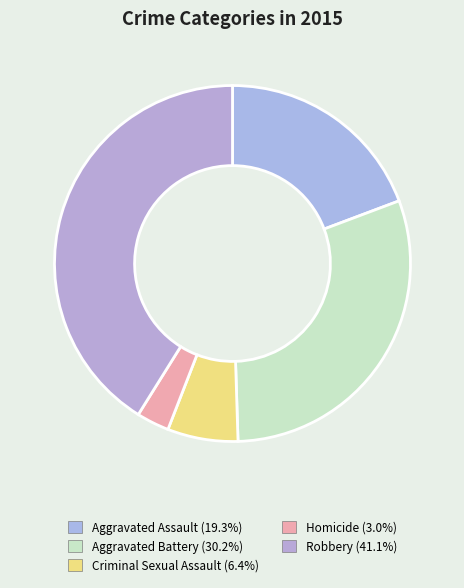

What is the total percentage of Criminal Sexual Assault and Aggravated Assault?

25.7%